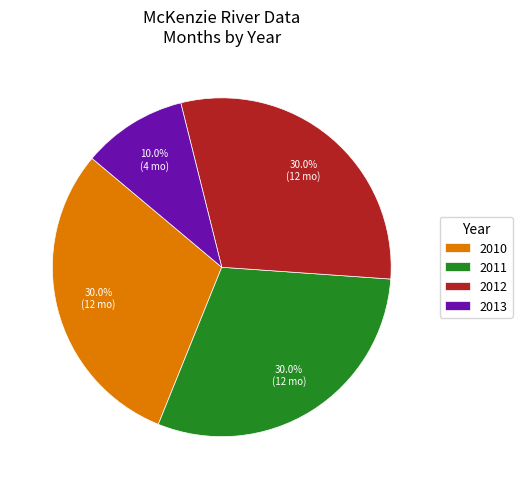

To the nearest percent, what is the combined percentage of 2012 and 2010?

60%